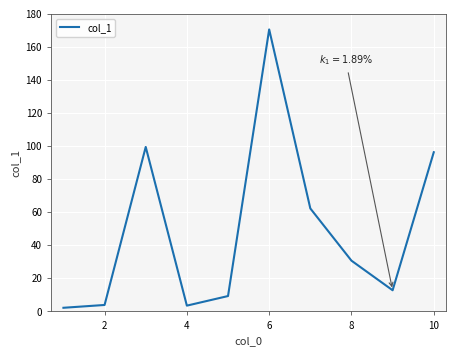

What is the greatest value displayed?

170.6